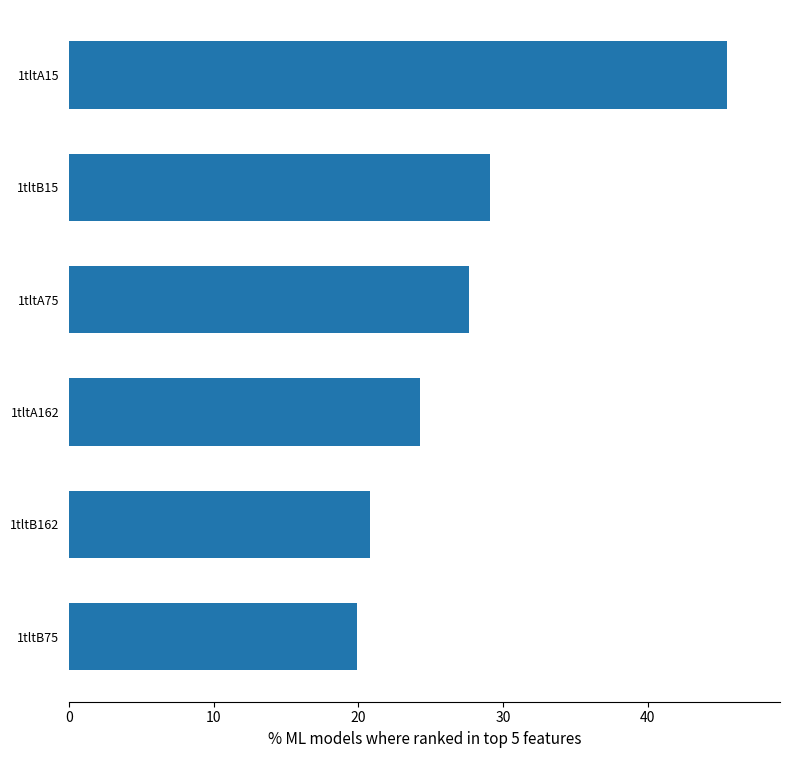

Reading top to bottom, what are all the values shown in this chart?

45.5	29.1	27.7	24.3	20.8	19.9